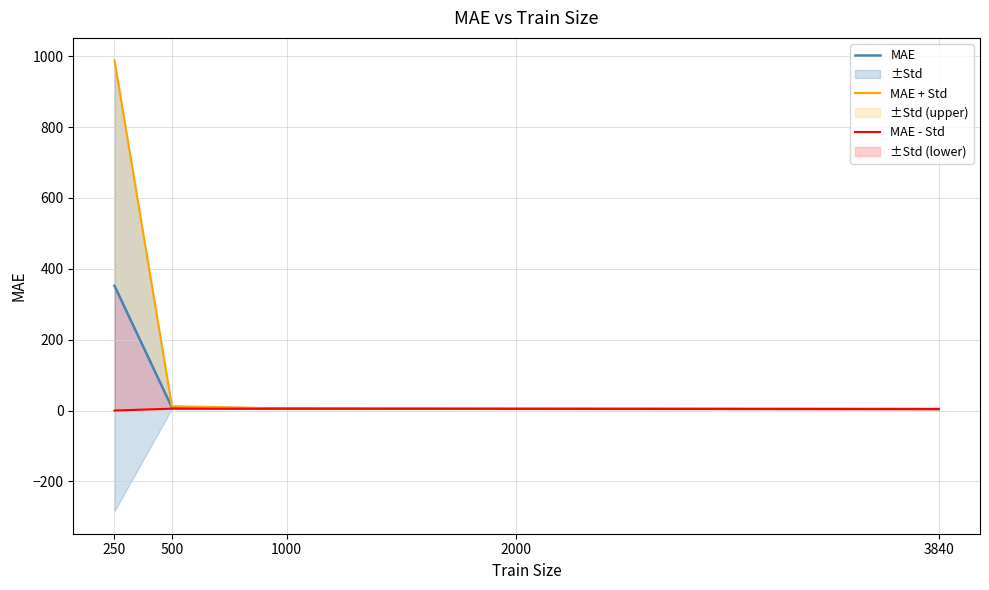

Which category has the highest value in the MAE series?

250